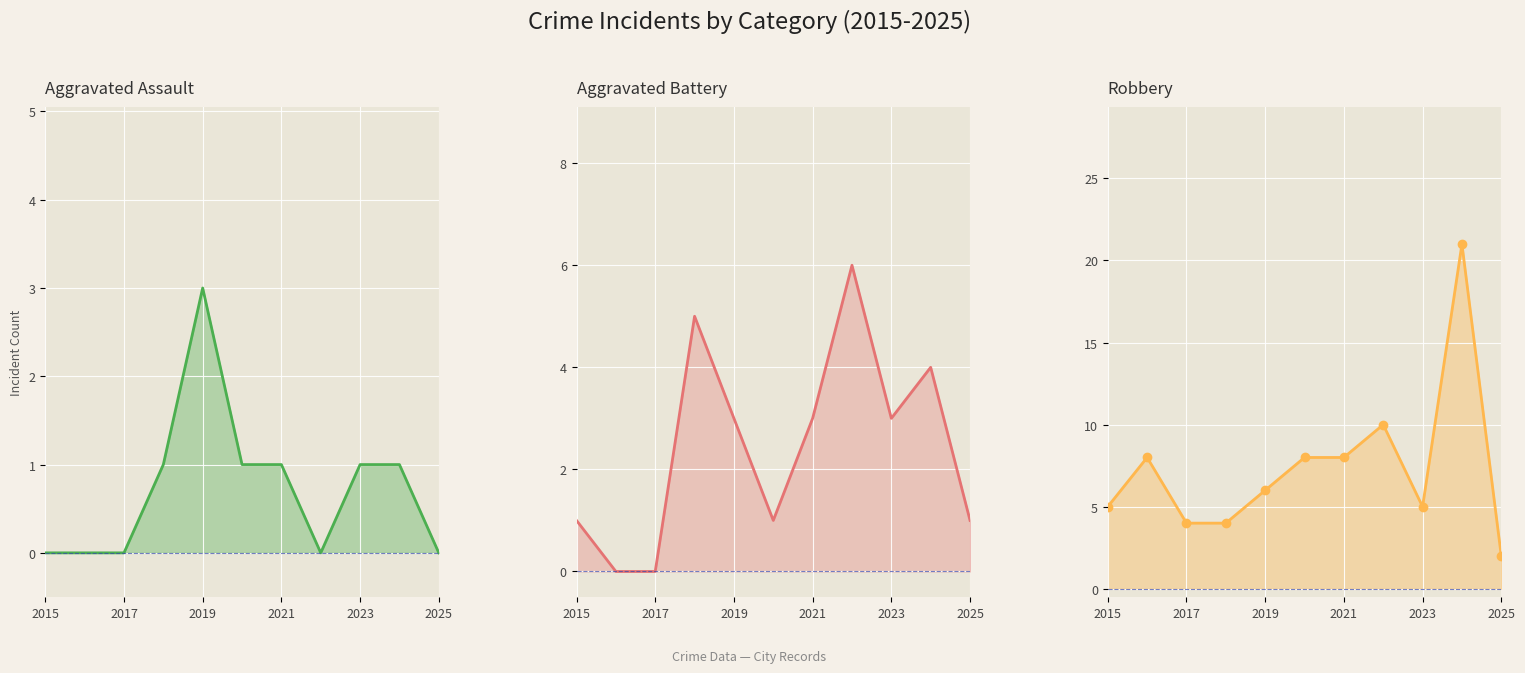

How many values in Aggravated Battery line are above zero?

9